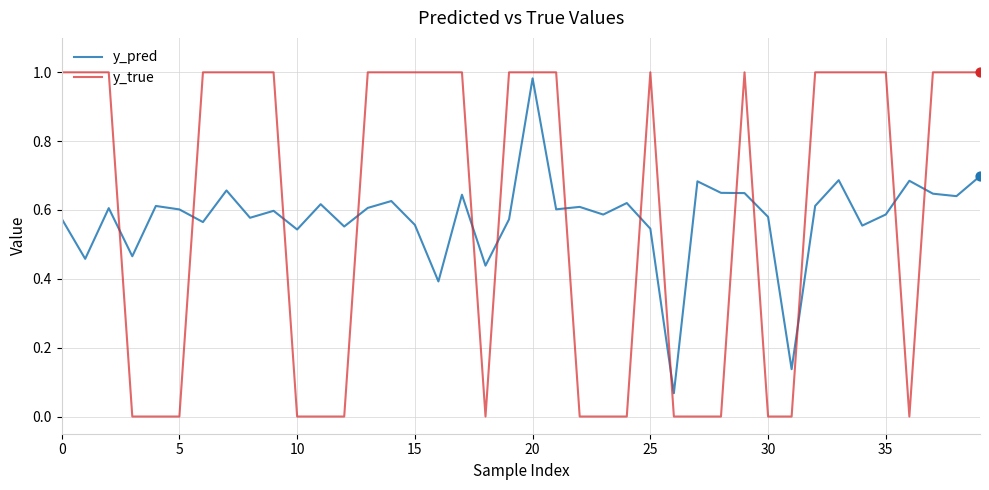

Which series has the widest spread of values?

y_true